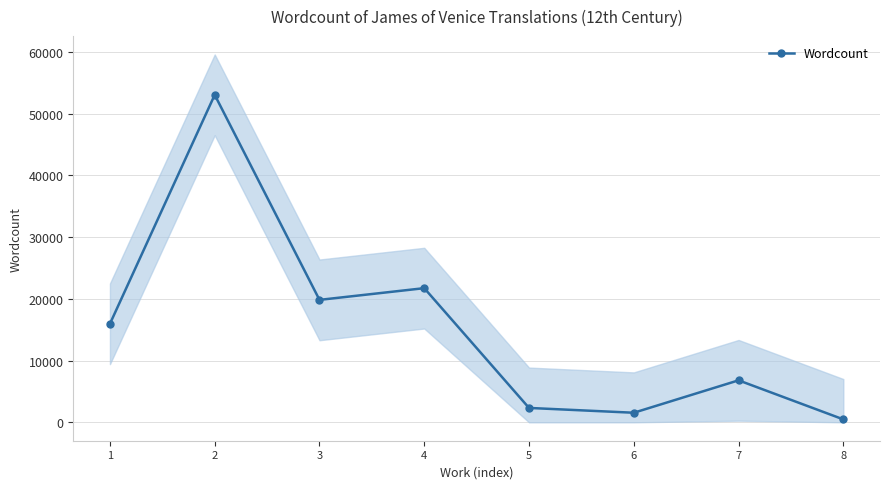

Reading left to right, transcribe all the data shown in this chart.

15961	53042	19834	21732	2332	1552	6803	478